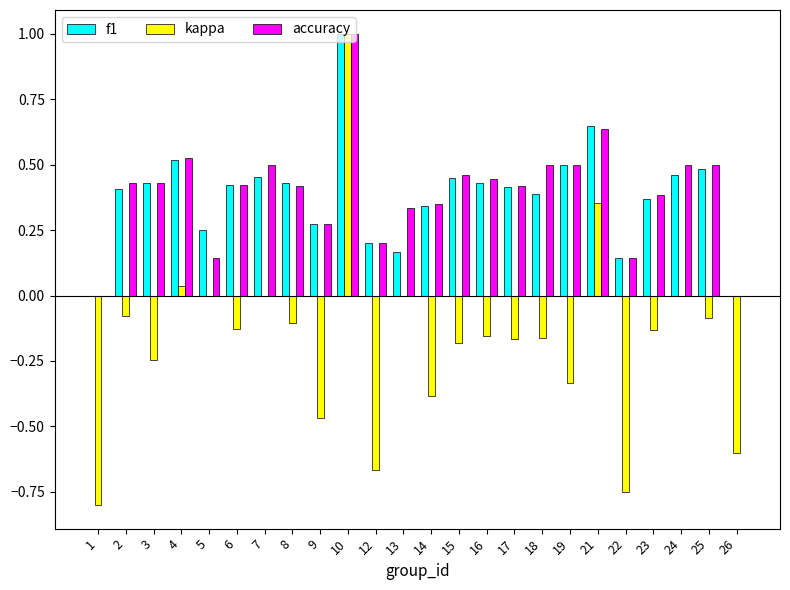

True or false: kappa has a value of -0.1 at 3.

False